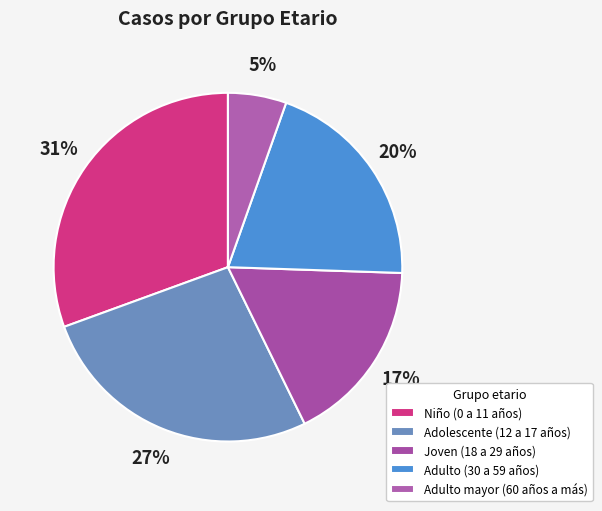

To the nearest percent, what percentage of the pie is Niño (0 a 11 años)?

31%